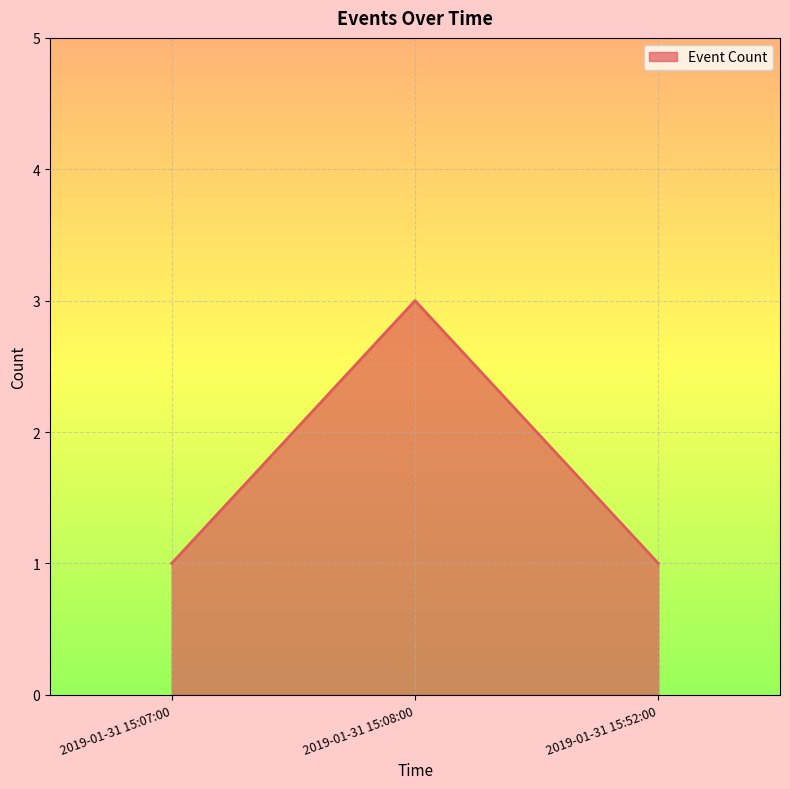

What position from the left is 2019-01-31 15:08:00?

2